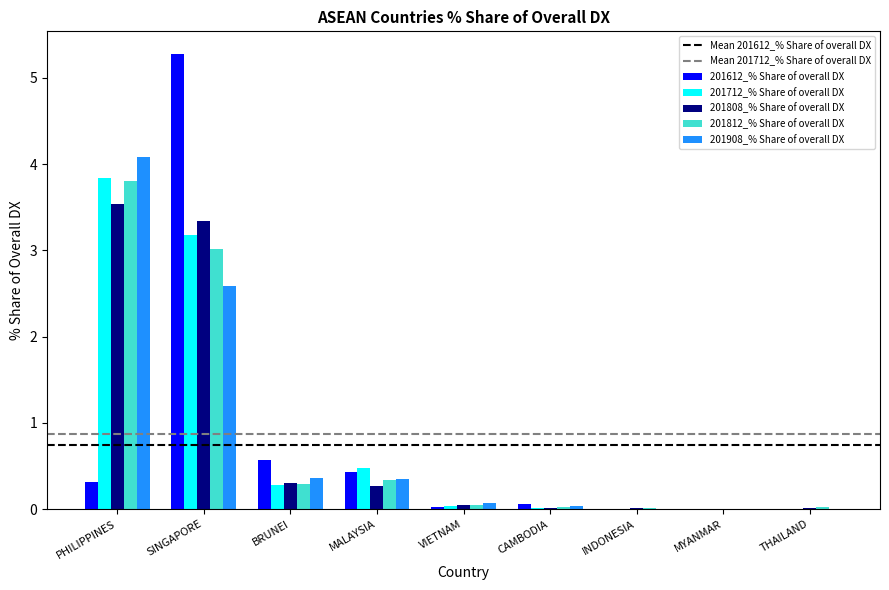

Between BRUNEI and MYANMAR, which series saw the biggest shift?

201612_% Share of overall DX